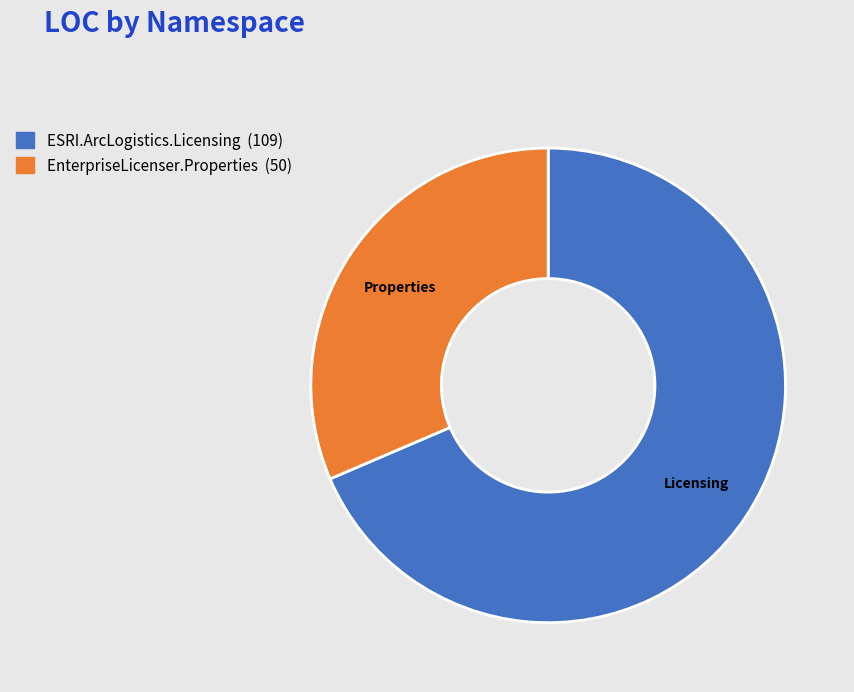

Which slice is the smallest?

EnterpriseLicenser.Properties